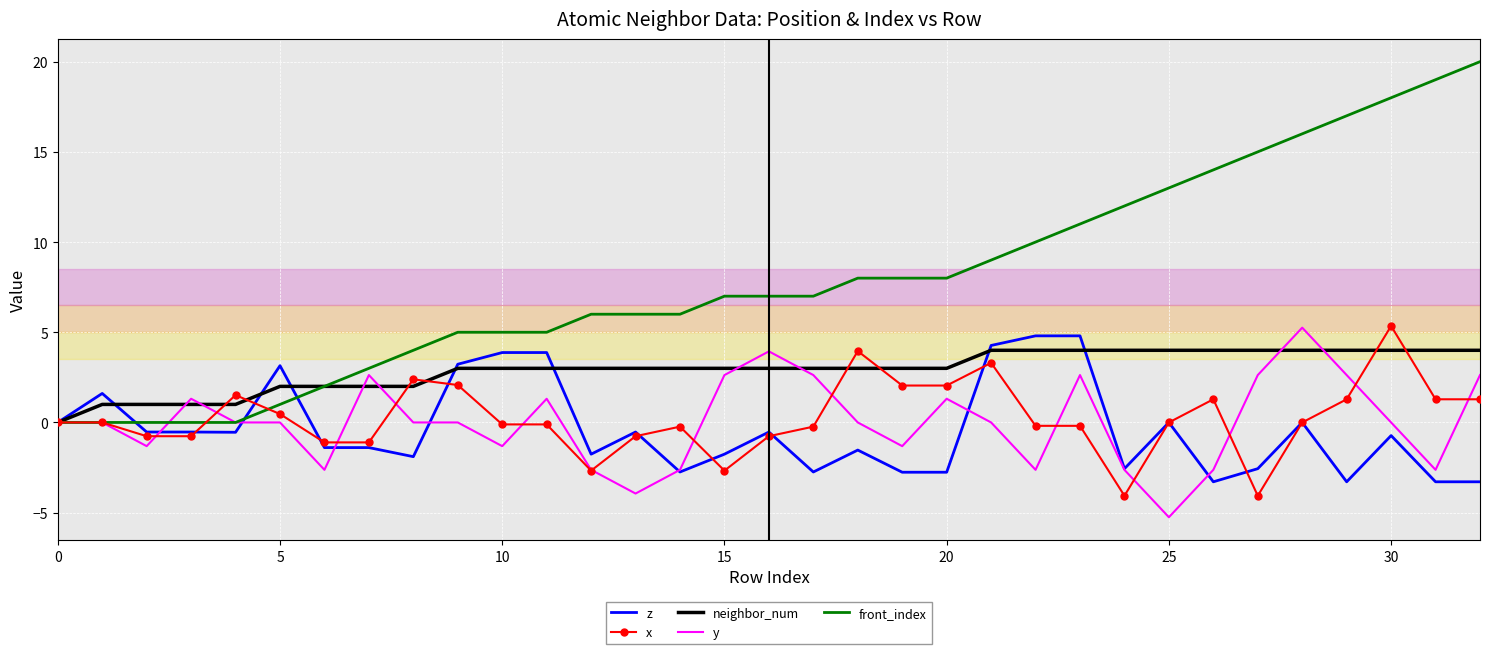

What is the highest value of the y series?

5.3